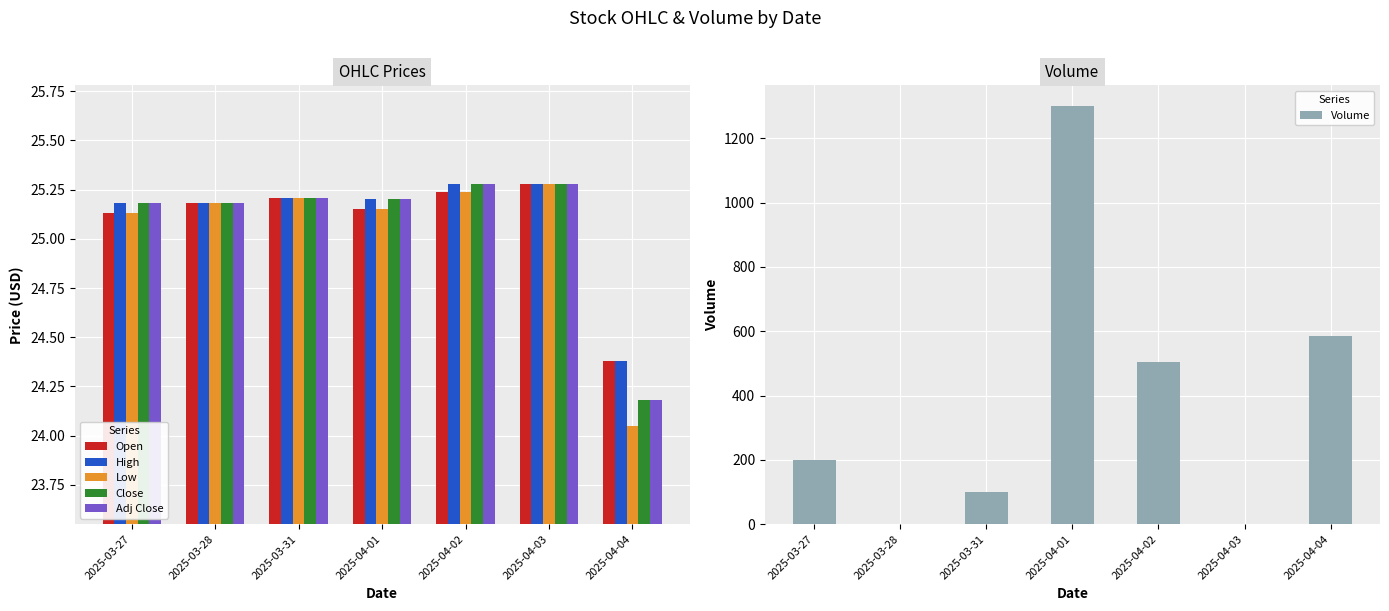

Which series has the largest range (max minus min)?

Volume